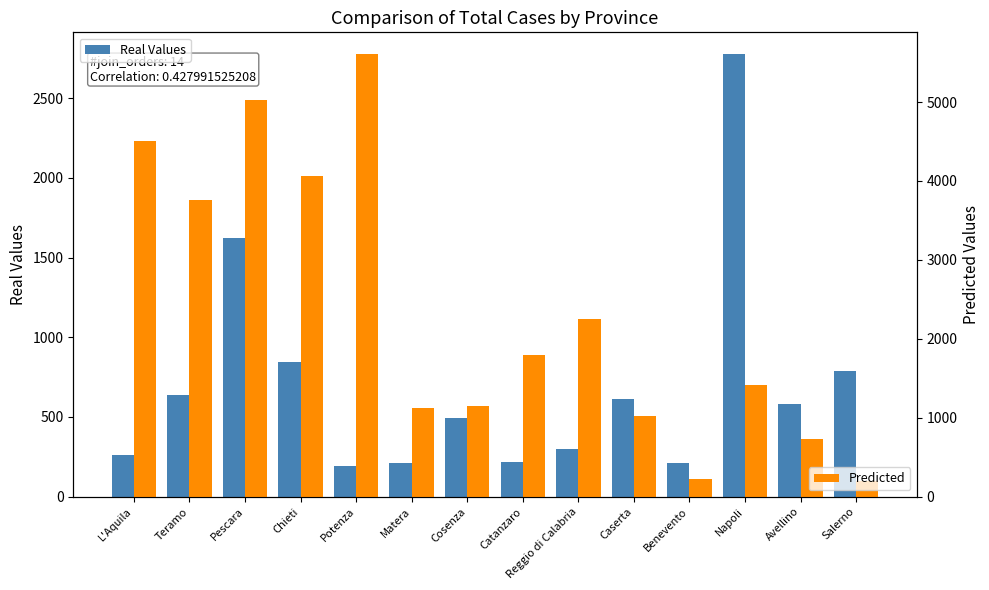

How many values in the Real Values series are below 579?

7